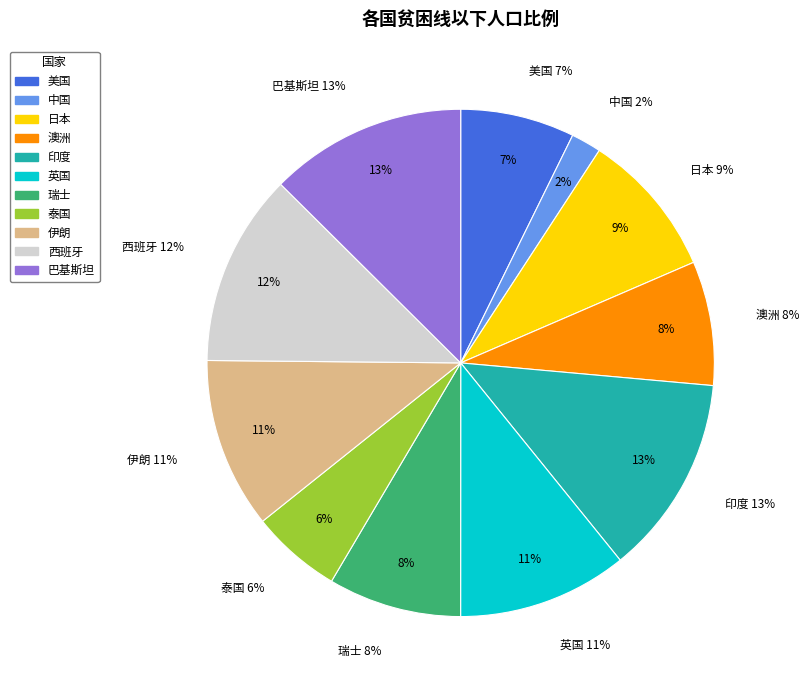

How much of the chart is everything except 印度?

87.3%